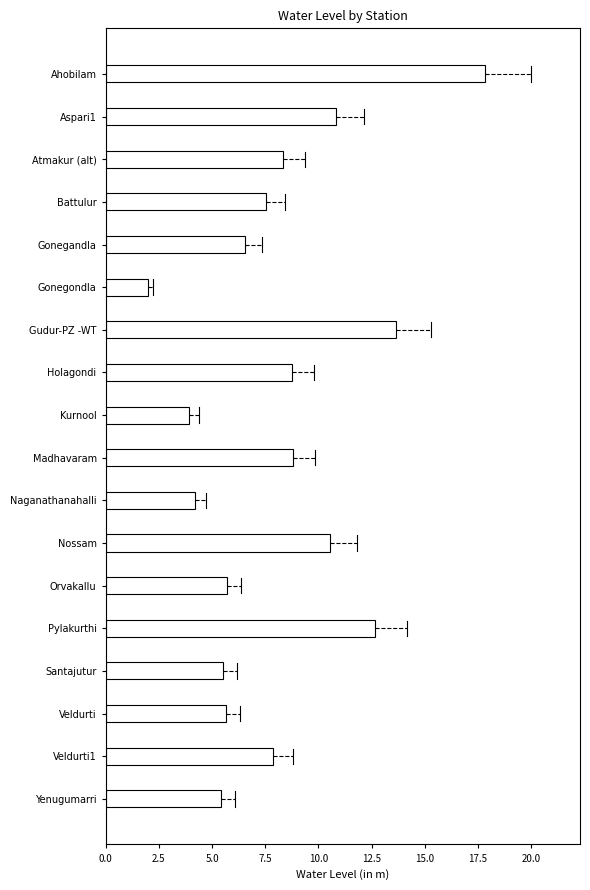

What is the difference between the values at Orvakallu and Santajutur?

0.2